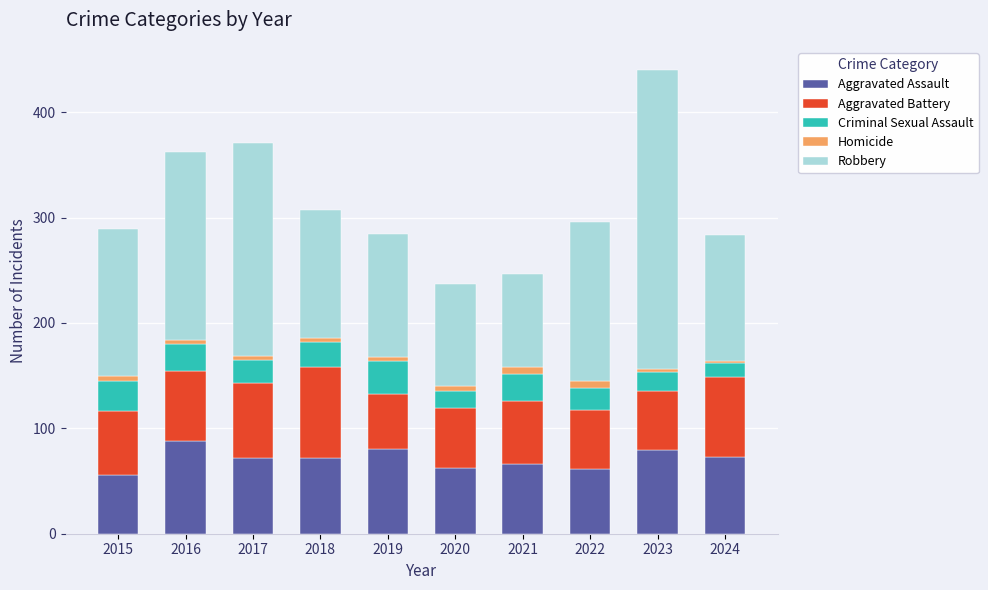

Are the bars grouped side by side (vs. stacked)?

No